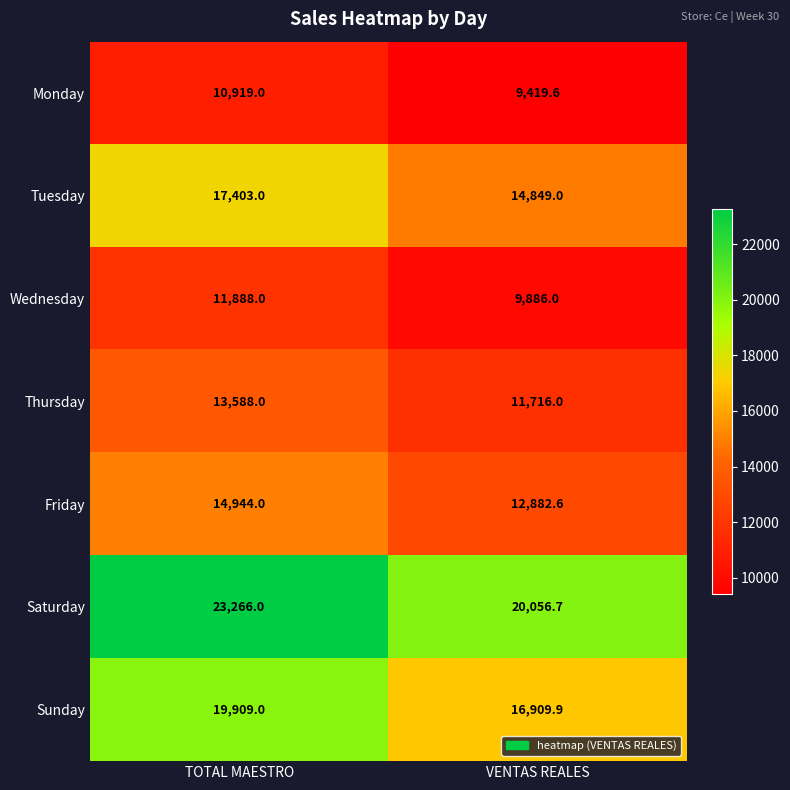

Which series has the largest total across all categories?

Saturday